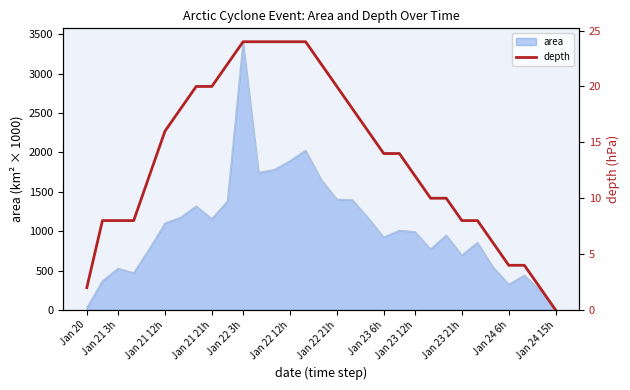

What is the greatest value displayed?

24